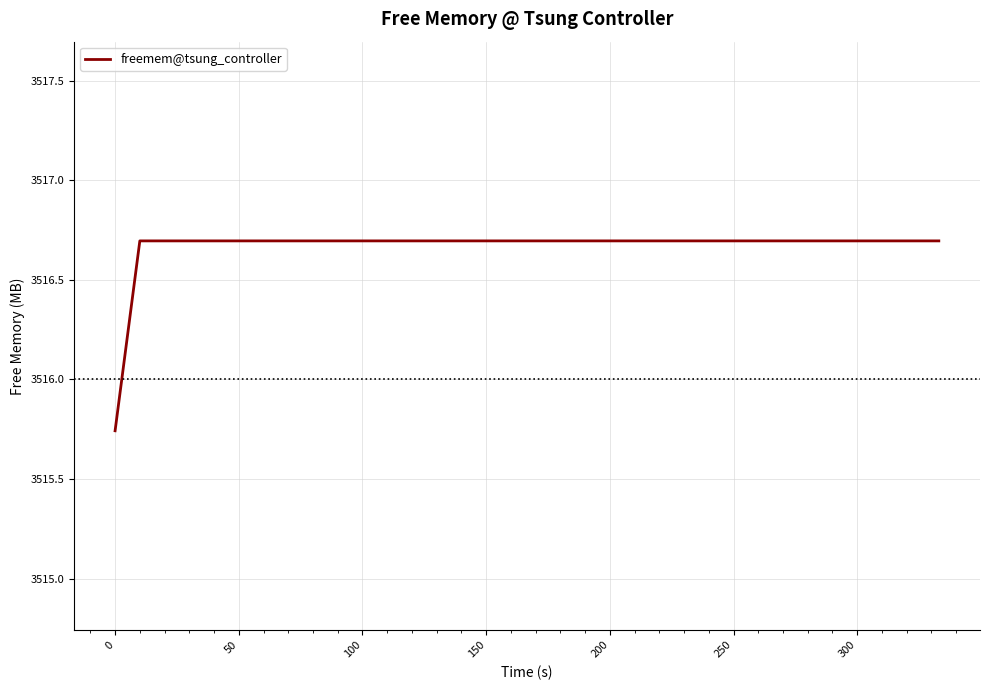

What is the difference between the maximum and minimum values?

1.0